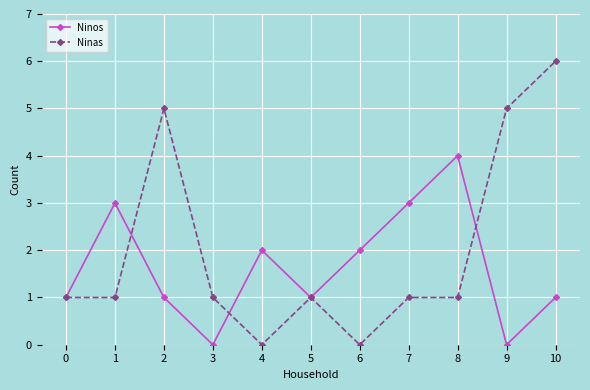

What is the difference between the maximum and minimum values in the Ninas series?

6